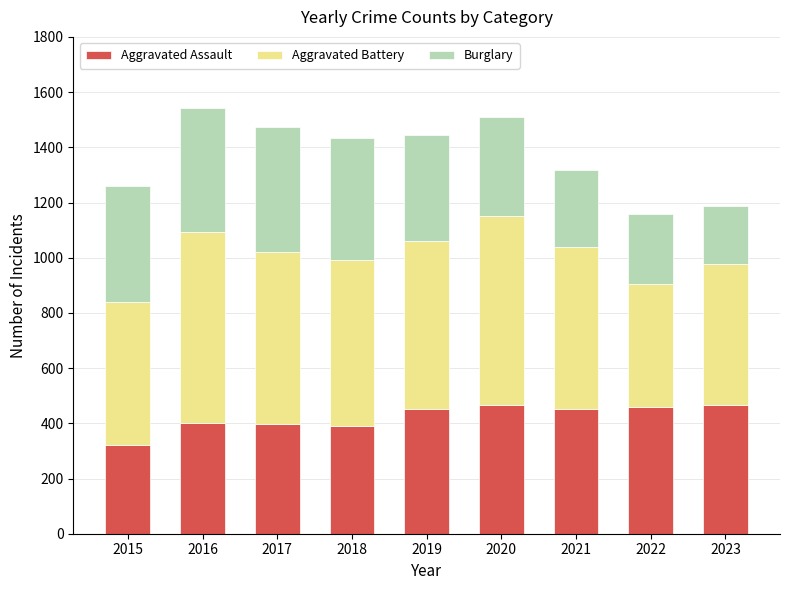

What is the minimum value for Aggravated Assault?

323